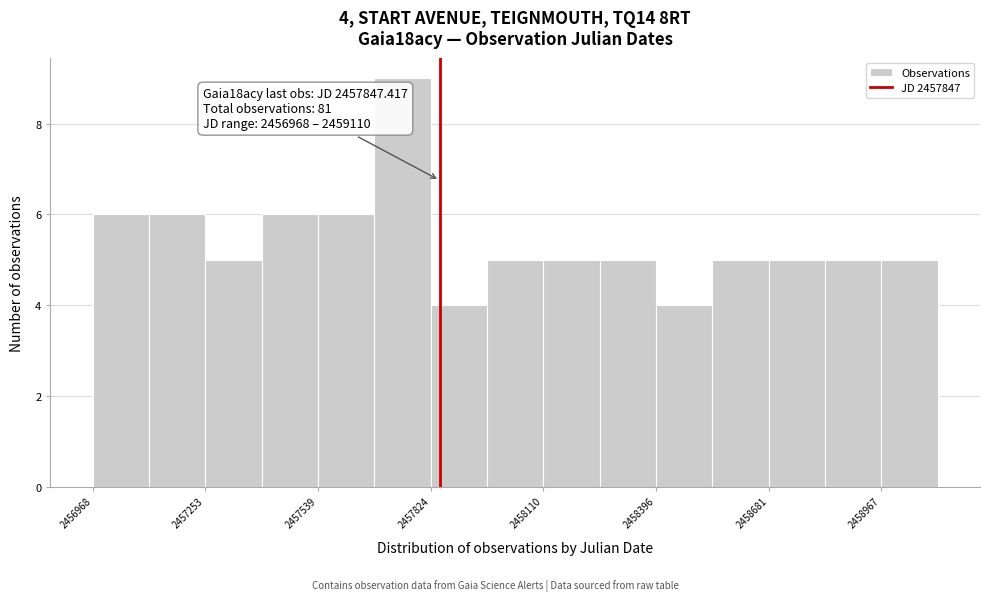

Read against the x-axis, roughly where is the centre of the tallest bar?

2457750